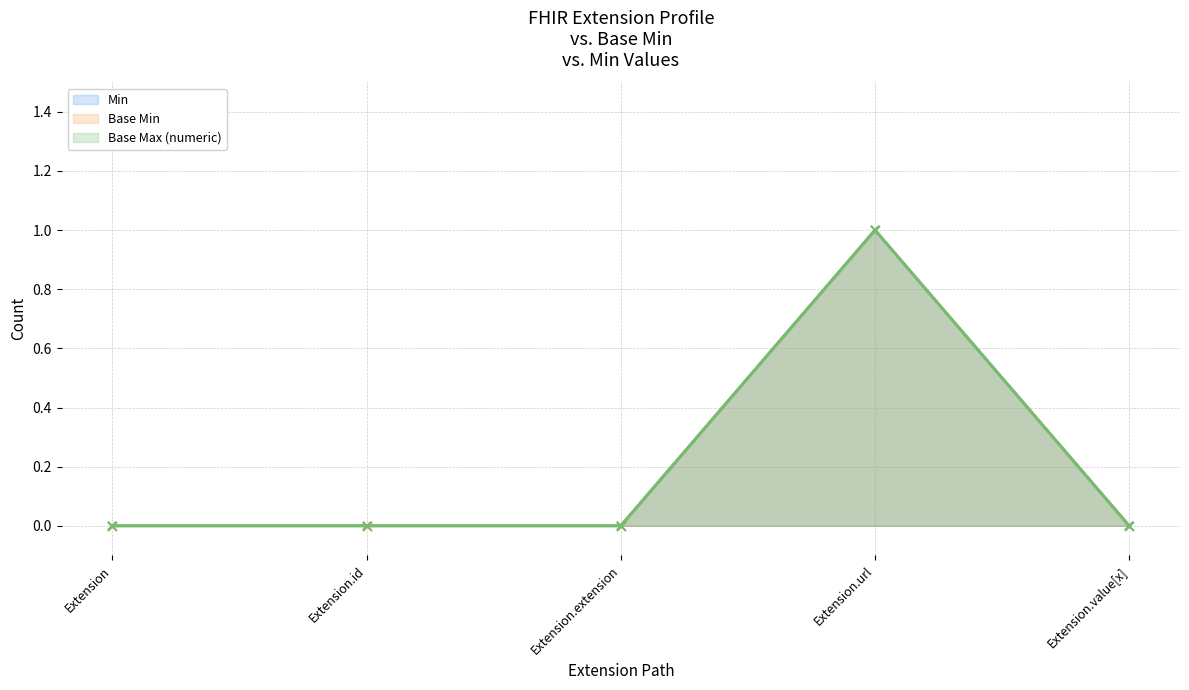

Which series reaches the maximum Y coordinate?

Min